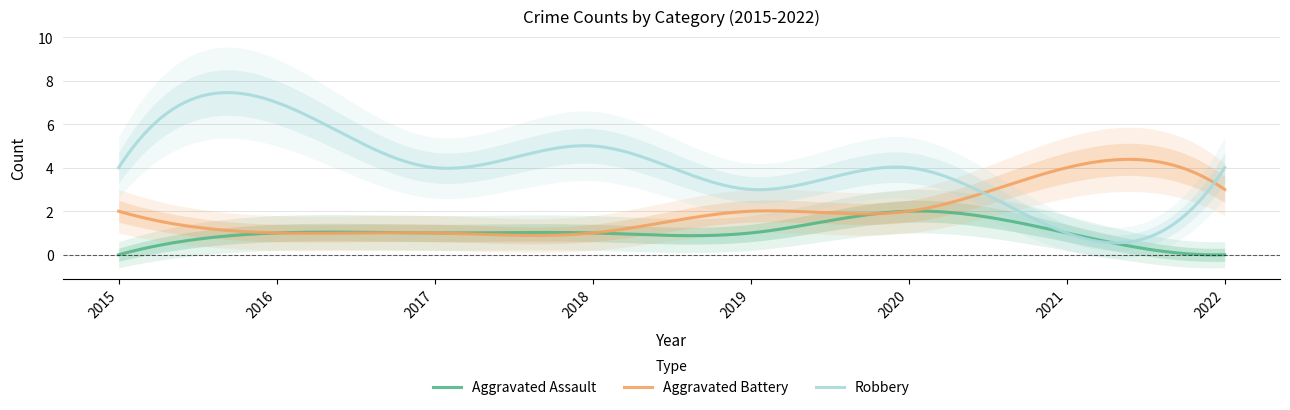

Which series has the largest total across all categories?

Robbery